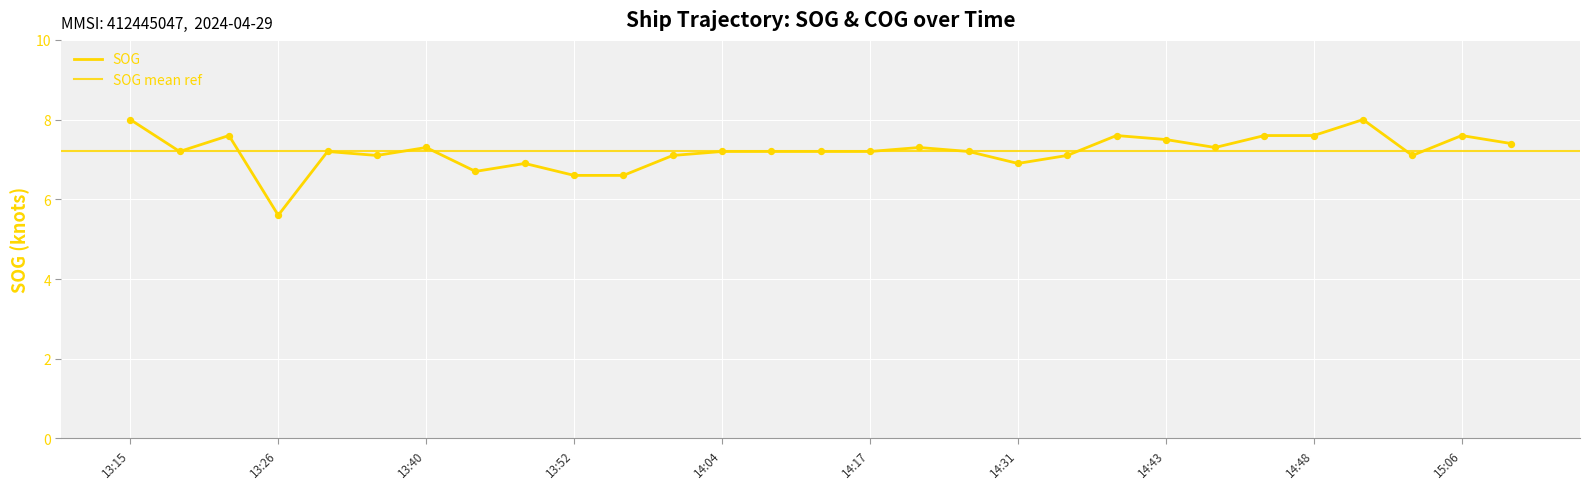

What is the ratio of the value at 14:48 to the value at 13:31?

1.1